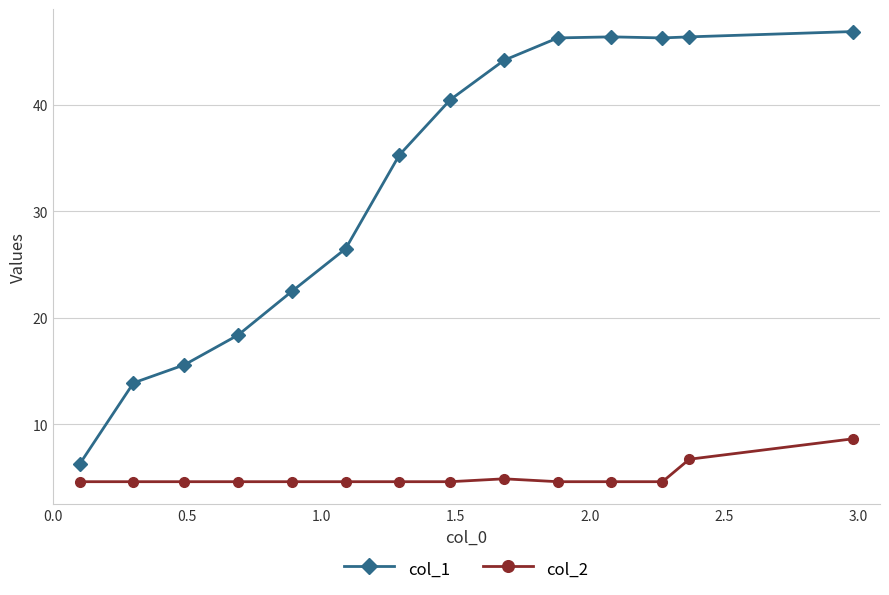

True or false: col_1 and col_2 cross at least once.

False